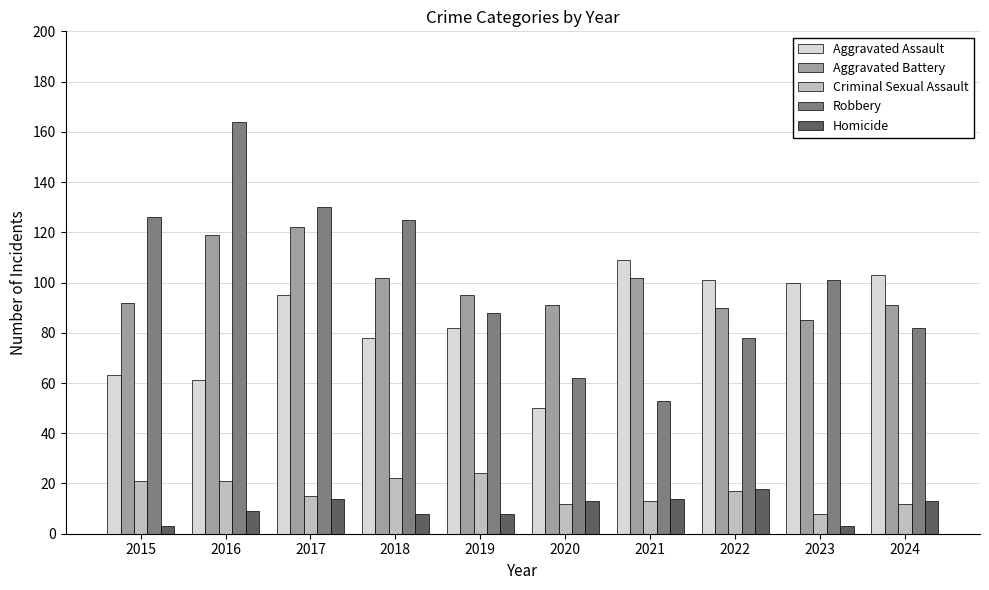

Which label corresponds to the largest value in the chart?

2016